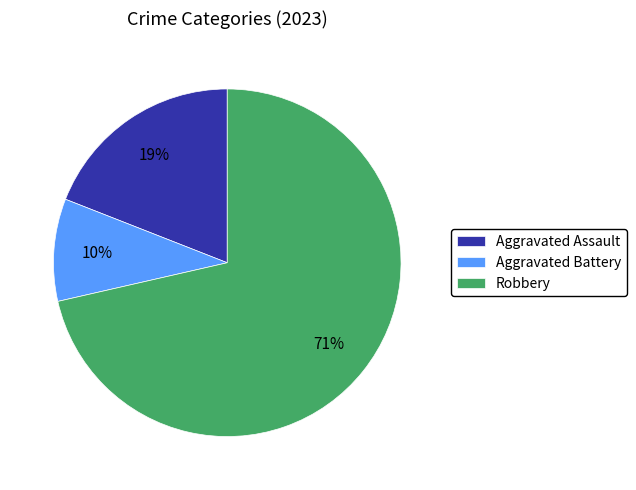

How many slices are in this pie chart?

3